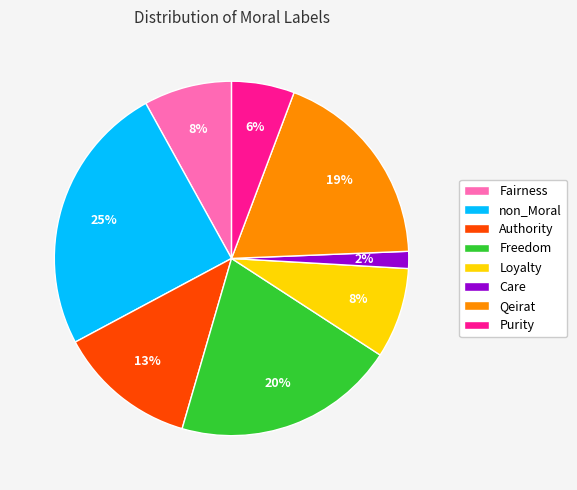

To the nearest percent, what portion does Fairness represent?

8%